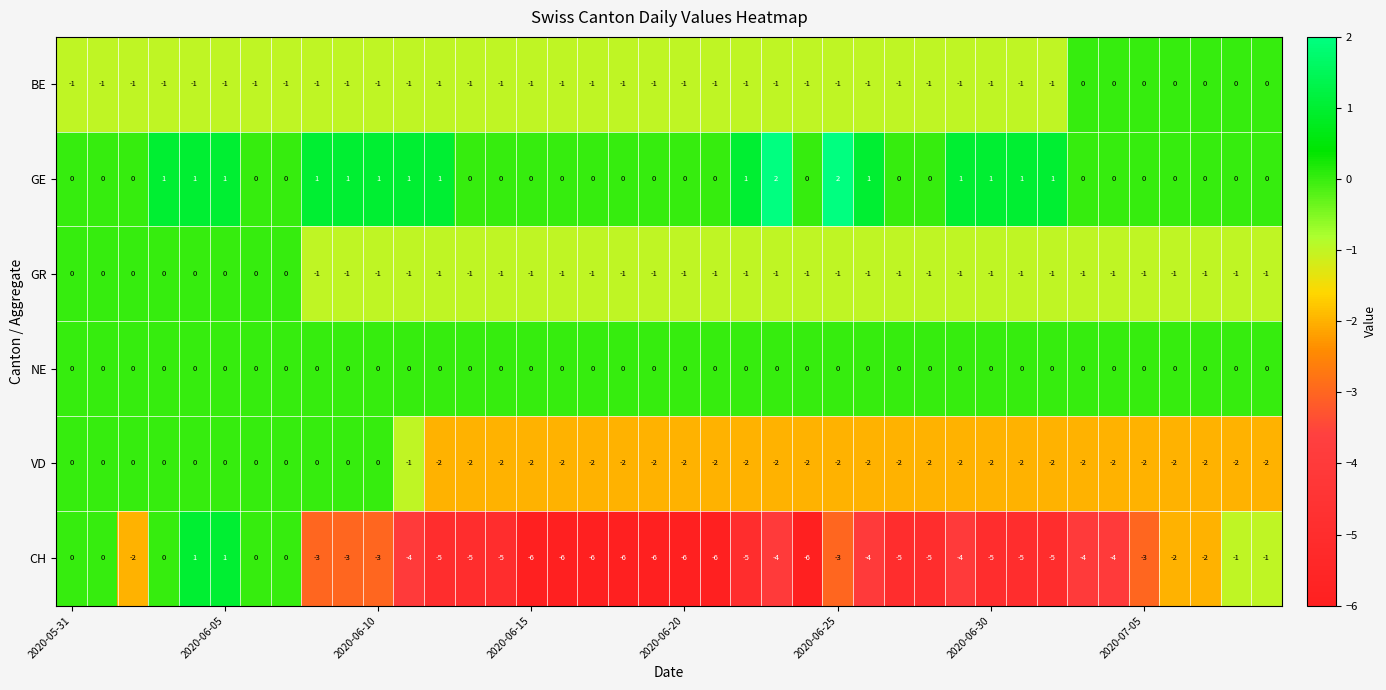

What is the minimum value shown in the chart?

-6